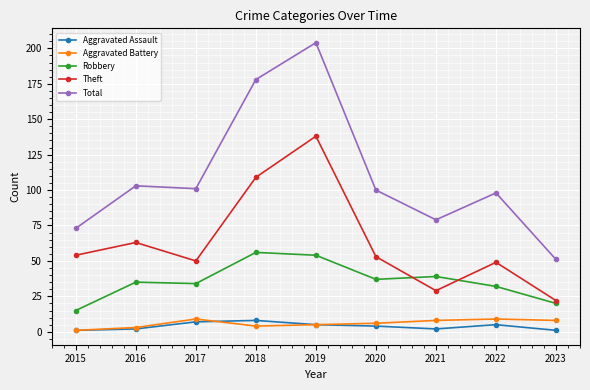

How many data points does each series have?

9